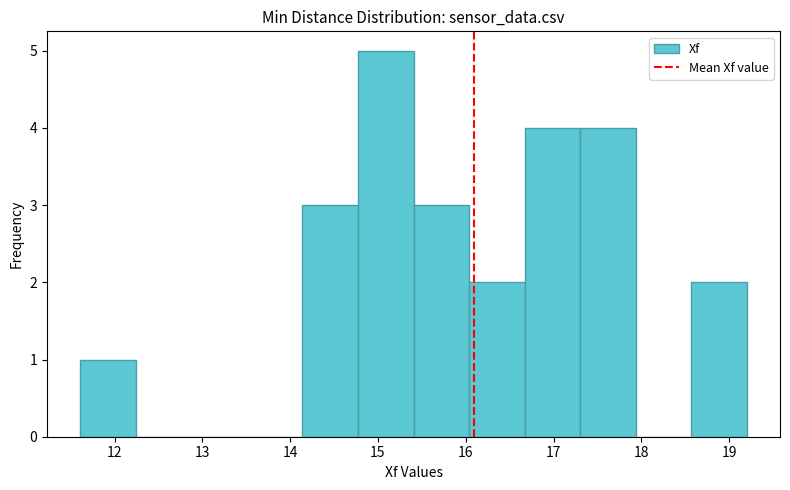

Reading left to right, list every bar in this chart as the range it spans on the x-axis followed by its height. Neither the bar edges nor the heights are printed on the chart, so give them approximately, as read against the axes.

11.6 to 12.2: 1
12.2 to 12.9: 0
12.9 to 13.5: 0
13.5 to 14.1: 0
14.1 to 14.8: 3
14.8 to 15.4: 5
15.4 to 16.0: 3
16.0 to 16.7: 2
16.7 to 17.3: 4
17.3 to 17.9: 4
17.9 to 18.6: 0
18.6 to 19.2: 2